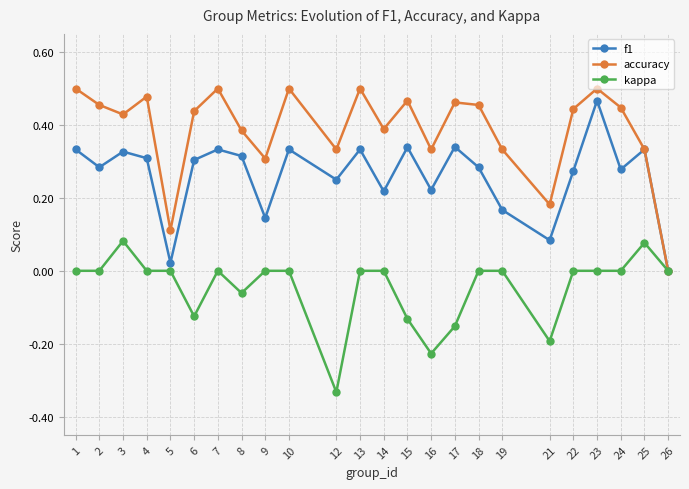

How many interior local peaks does the accuracy series have?

7